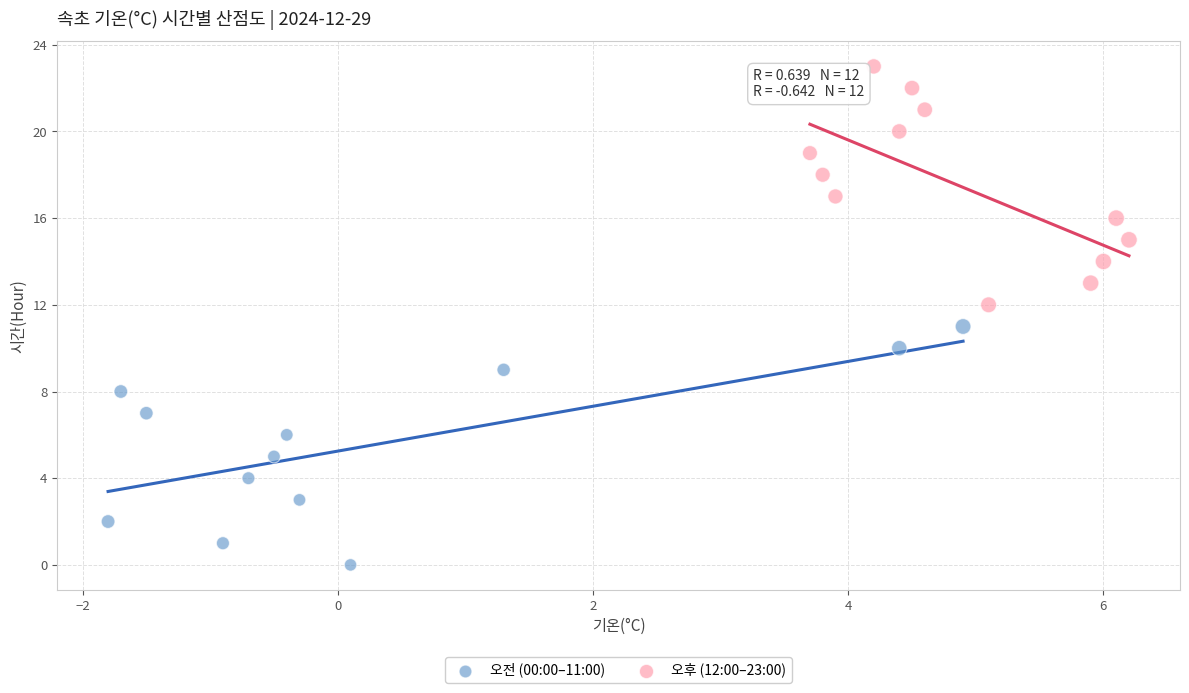

Which series contains the highest Y value?

오후 (12:00–23:00)